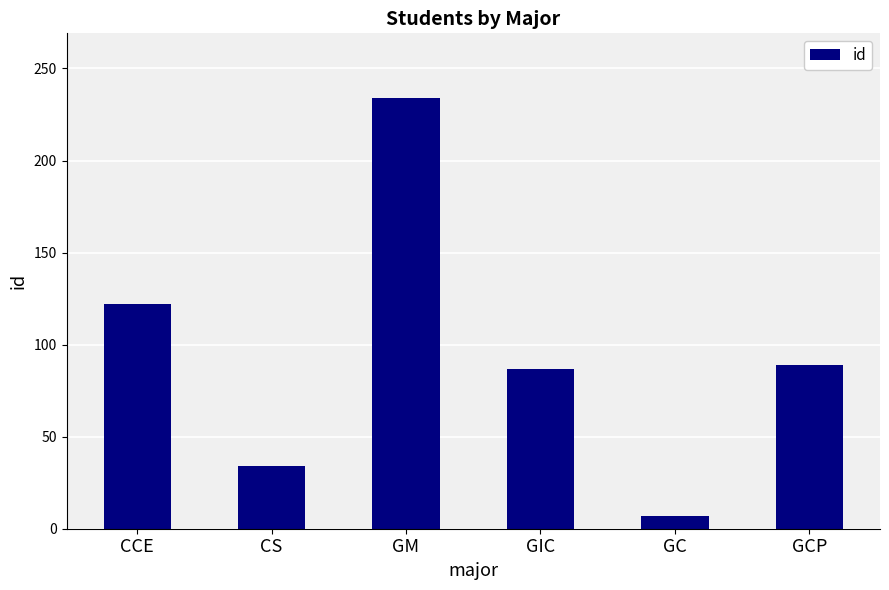

Approximately how many times larger is the value at CCE compared to GCP?

1.4